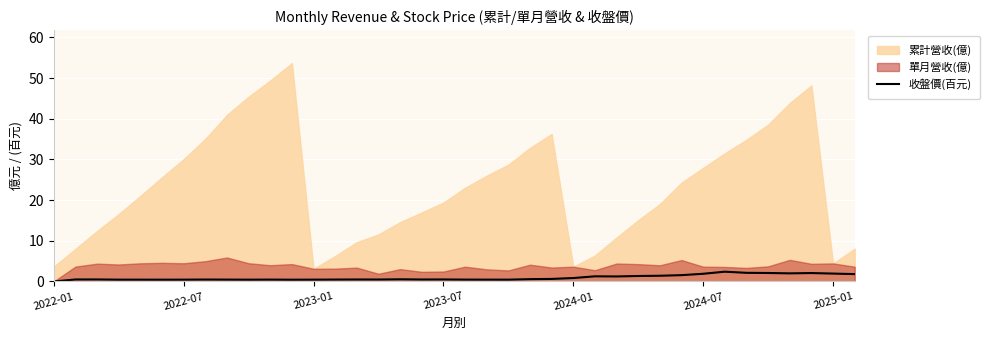

True or false: there are more than 2 points higher than both neighbors.

True